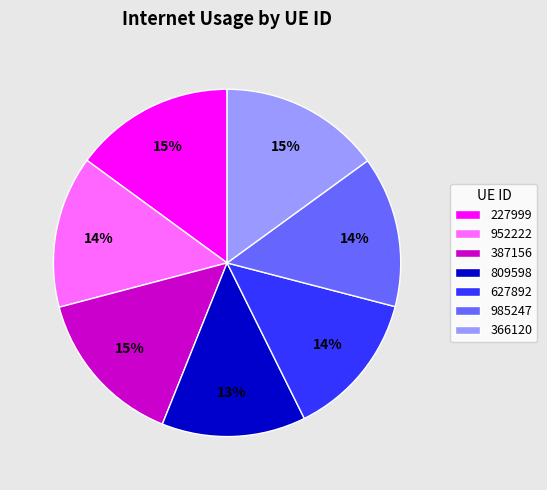

What is the ratio of the value at 985247 to the value at 952222?

1.0